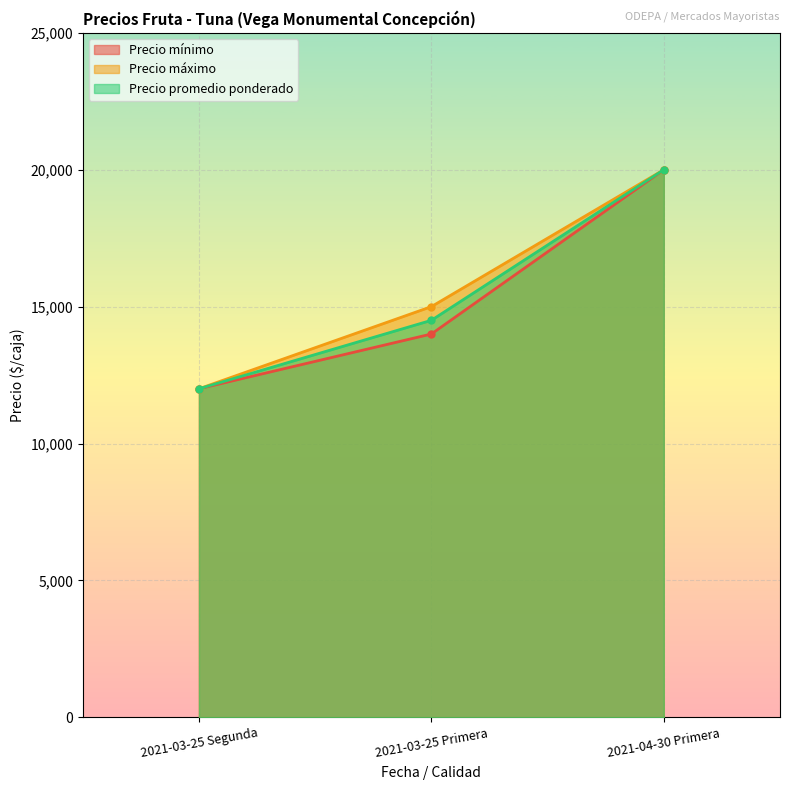

At 2021-03-25 Primera, list the series in order from largest to smallest.

Precio máximo, Precio promedio ponderado, Precio mínimo